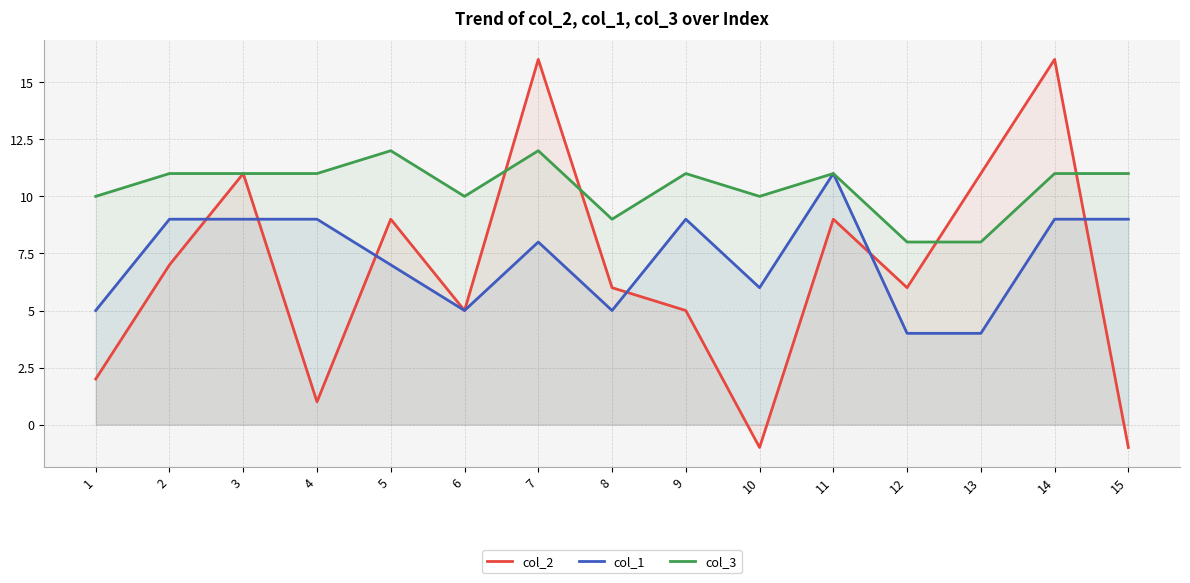

True or false: col_3 and col_1 cross at least once.

False